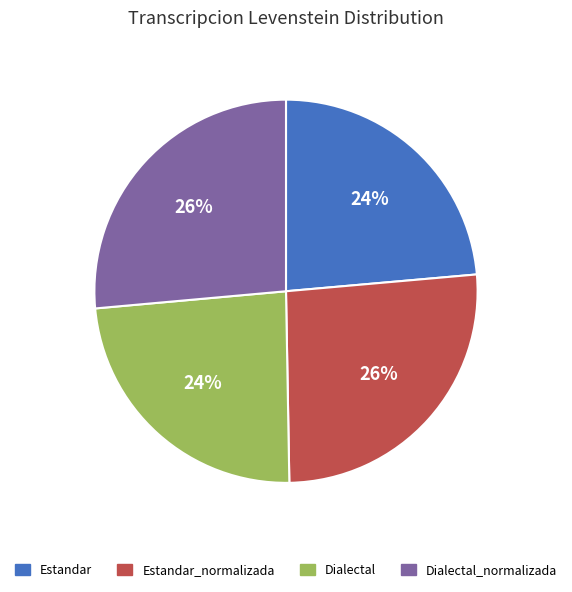

Do Estandar_normalizada and Dialectal_normalizada together represent more than half of the pie?

Yes